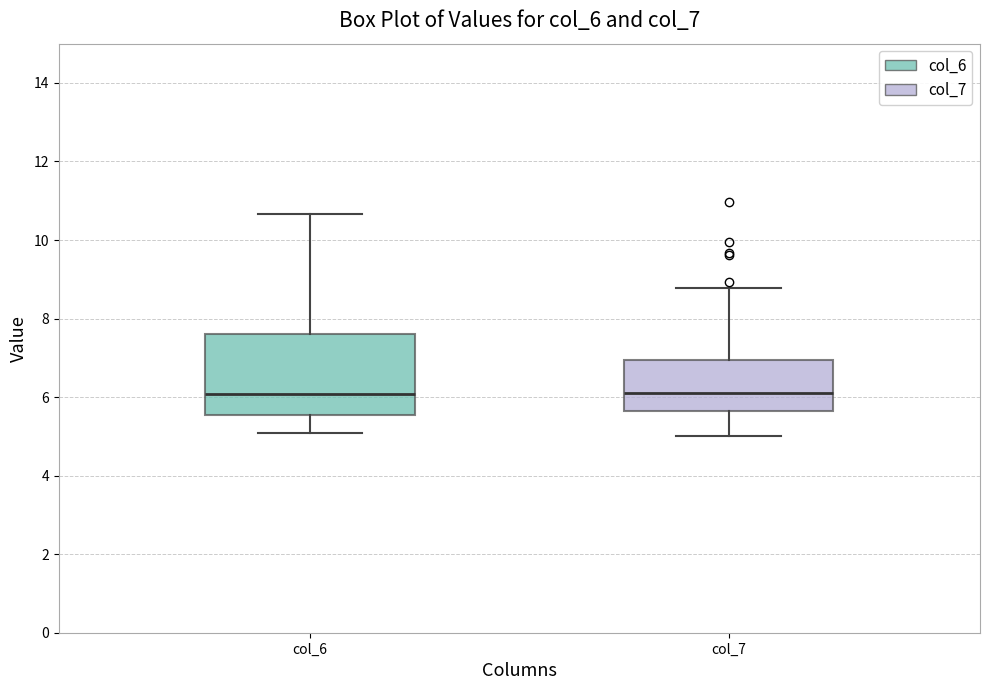

Reading left to right, transcribe this box plot: for each box, give where its median line is, the range the box spans, and where its two whiskers end, as read against the y-axis. The values are not printed on the chart, so give them approximately, as read against the axis.

col_6: median 6.0, box 5.6 to 7.6, whiskers 5.0 to 10.6
col_7: median 6.2, box 5.6 to 7.0, whiskers 5.0 to 8.8